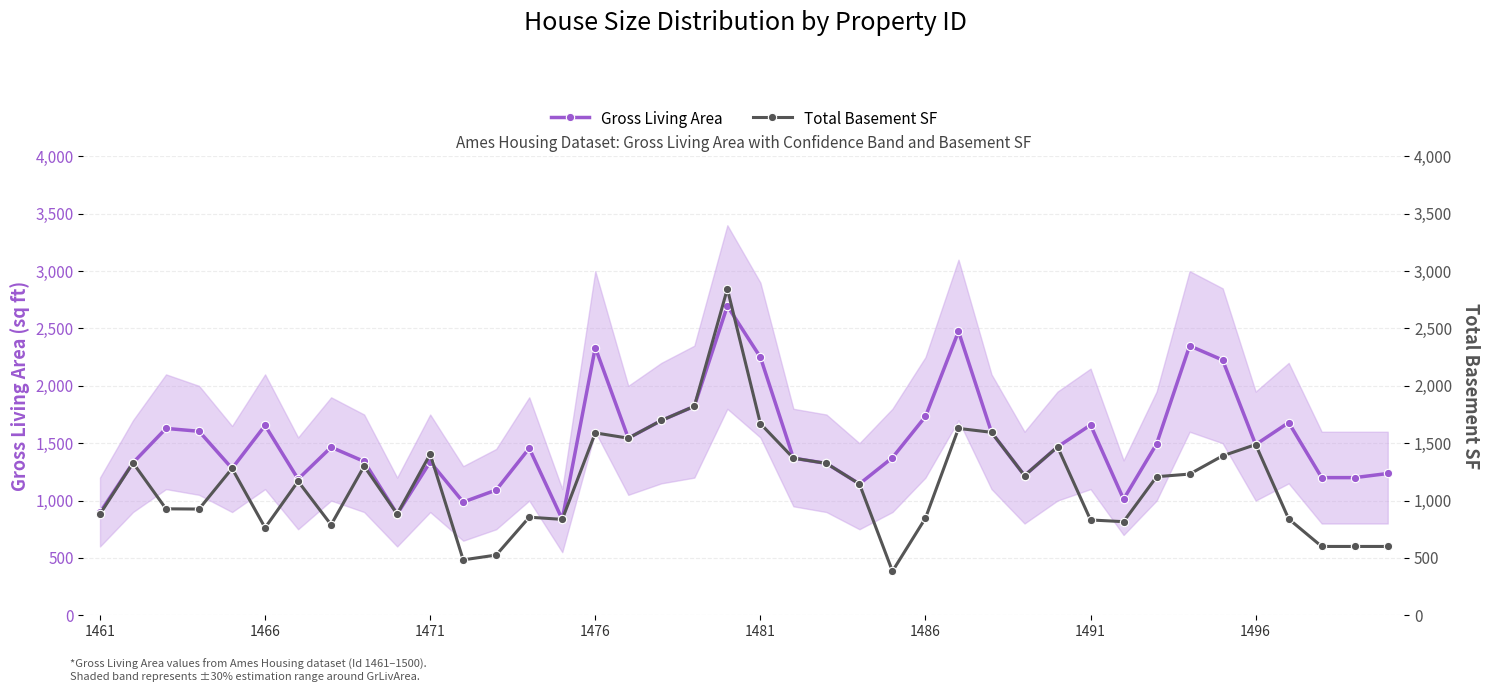

Does the chart have visible grid lines?

Yes